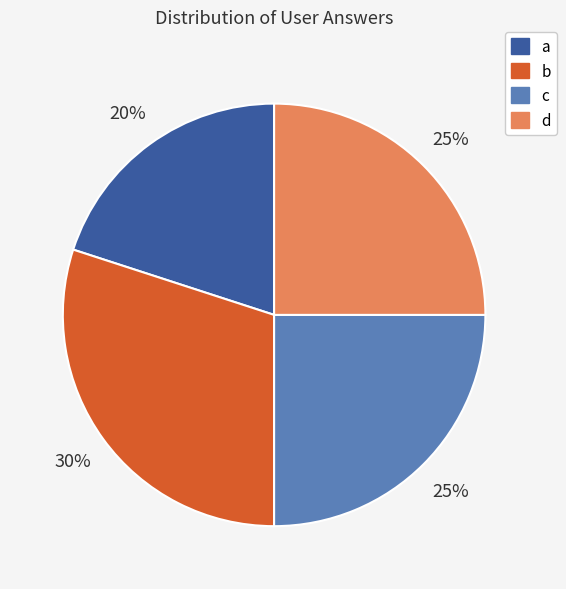

To the nearest percent, what is the average slice percentage?

25%